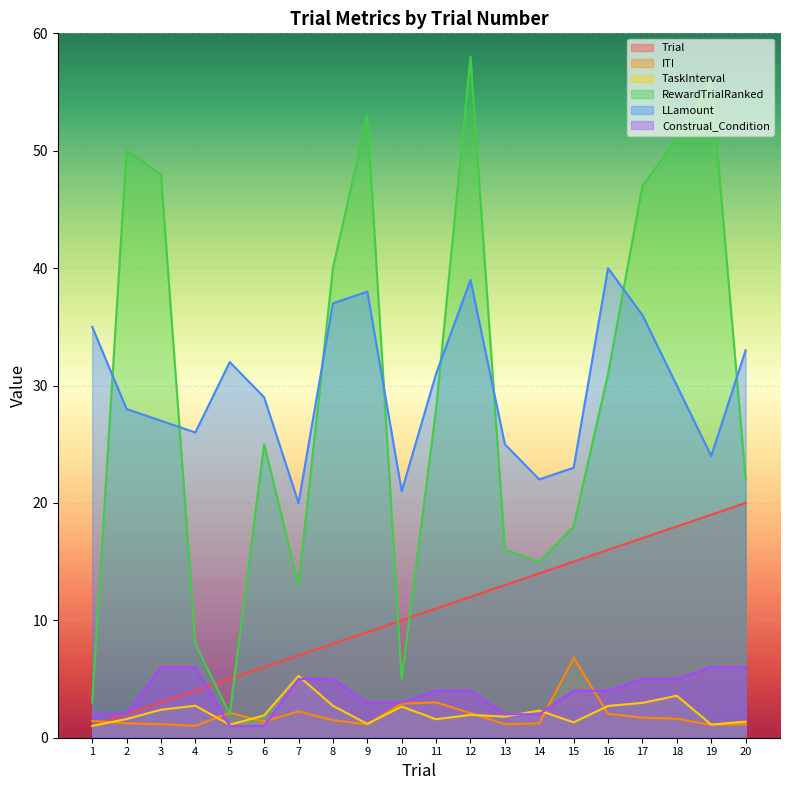

Rank the series at 15 from highest to lowest value.

LLamount, RewardTrialRanked, Trial, ITI, Construal_Condition, TaskInterval